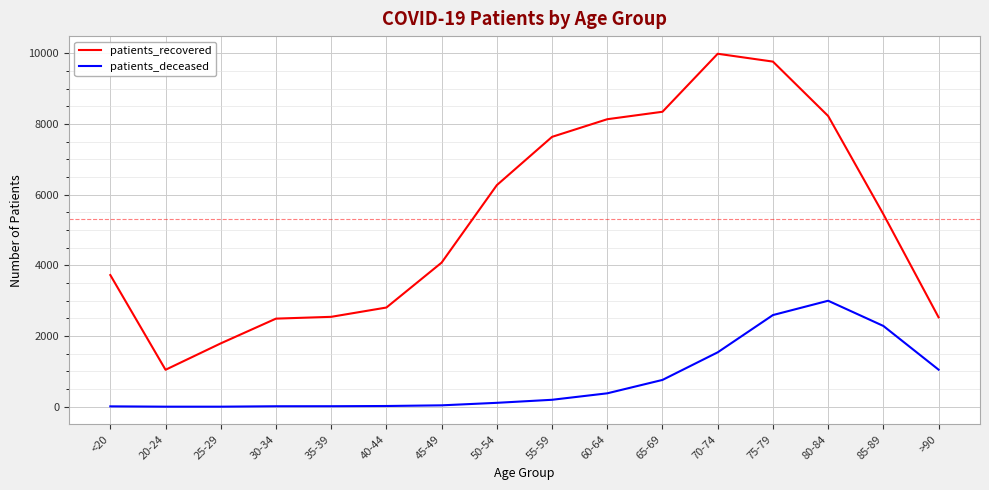

Rank the series at 50-54 from lowest to highest value.

patients_deceased, patients_recovered